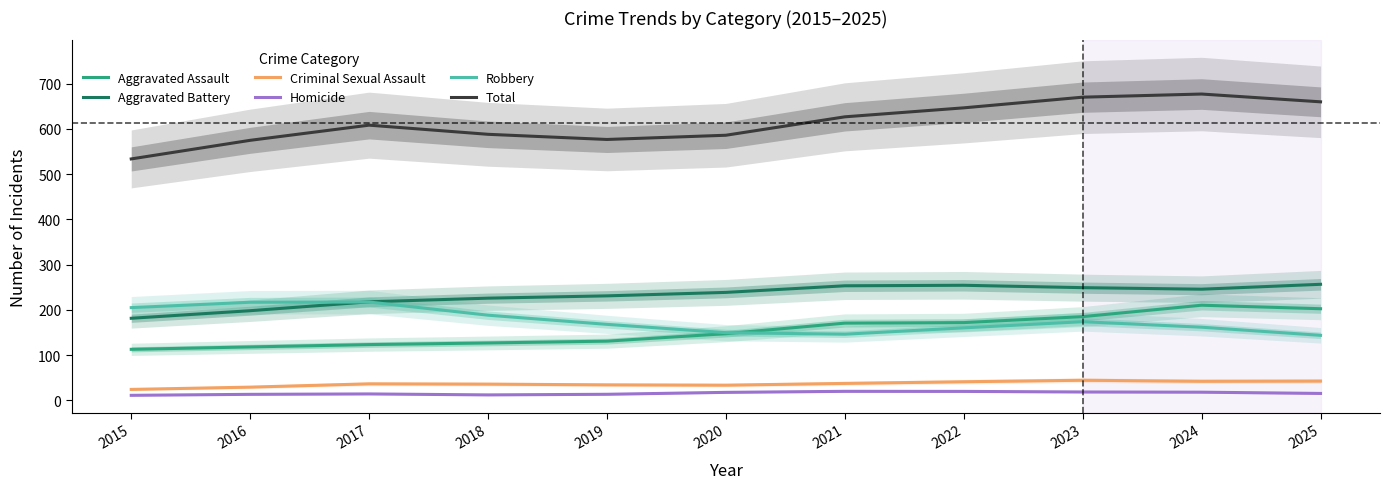

True or false: Aggravated Assault and Homicide cross at least once.

False